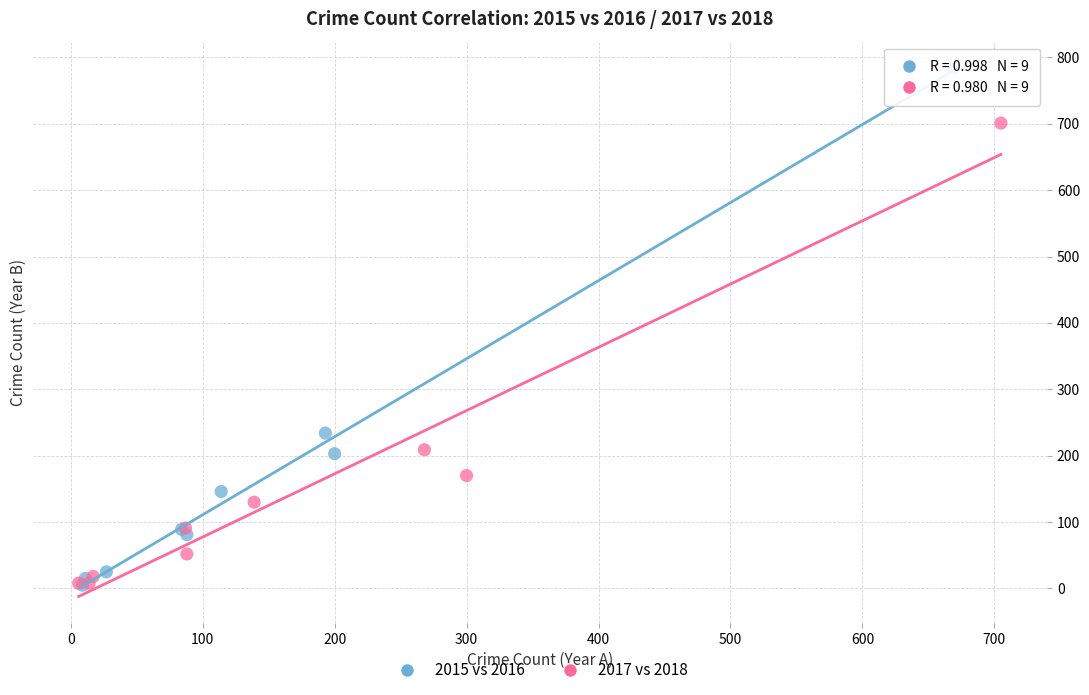

Which series has the largest Y range (max minus min)?

2015 vs 2016